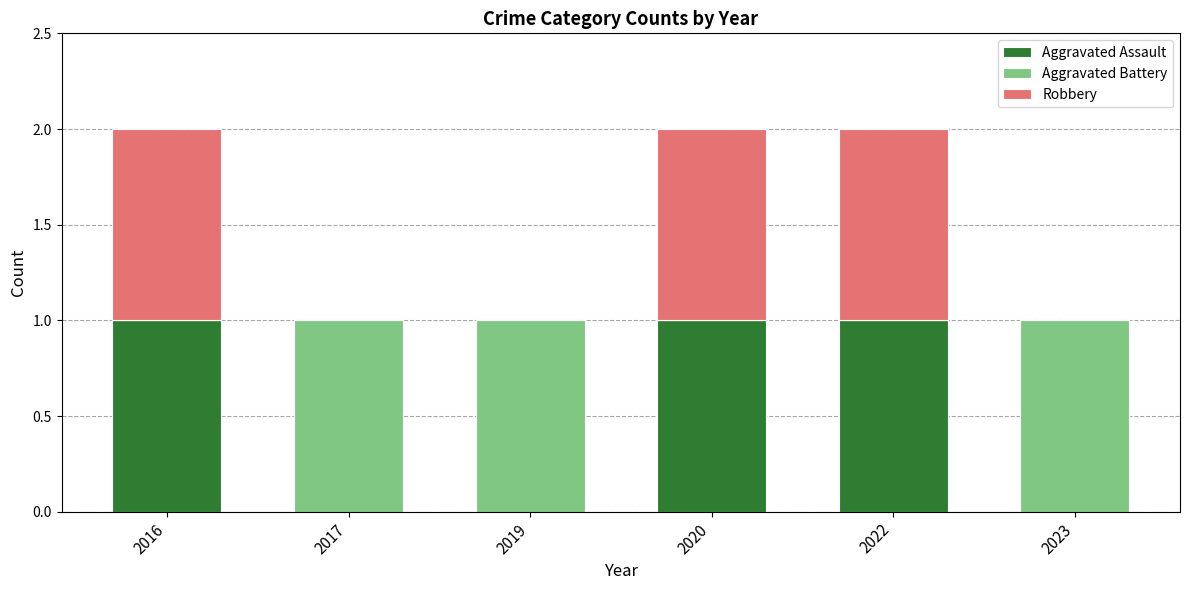

The value of Aggravated Assault at 2017 is 0. True or false?

True